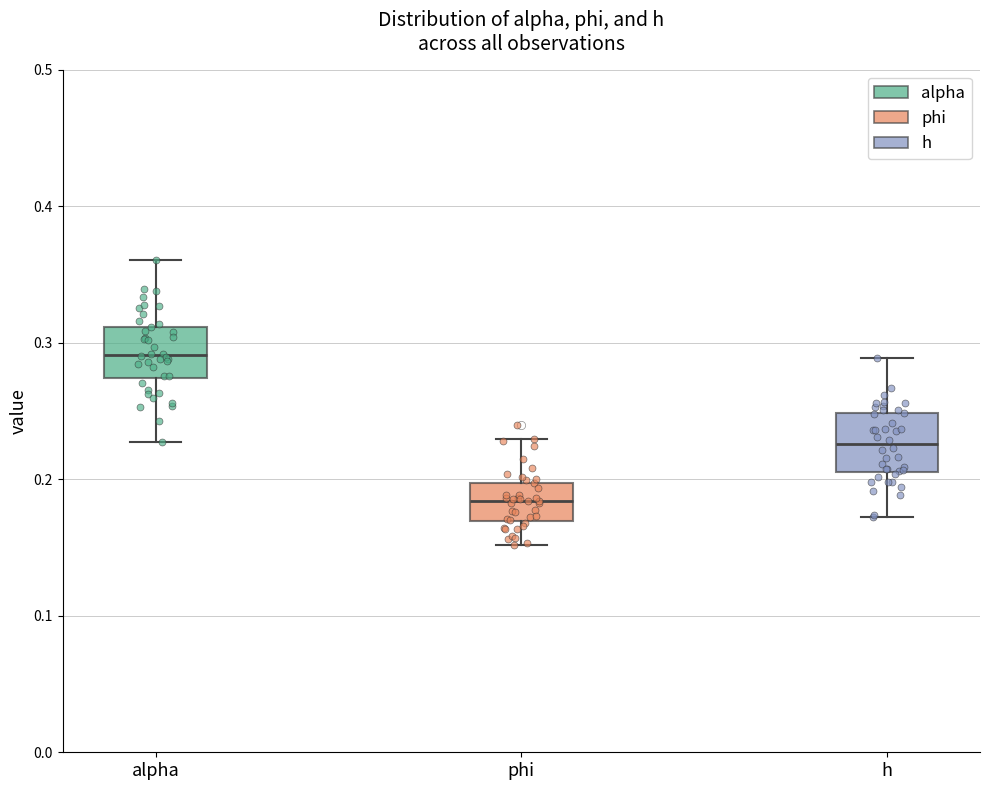

Where does the median line of the box for phi sit on the y-axis? The values are not printed on the chart, so give them approximately, as read against the axis.

0.18